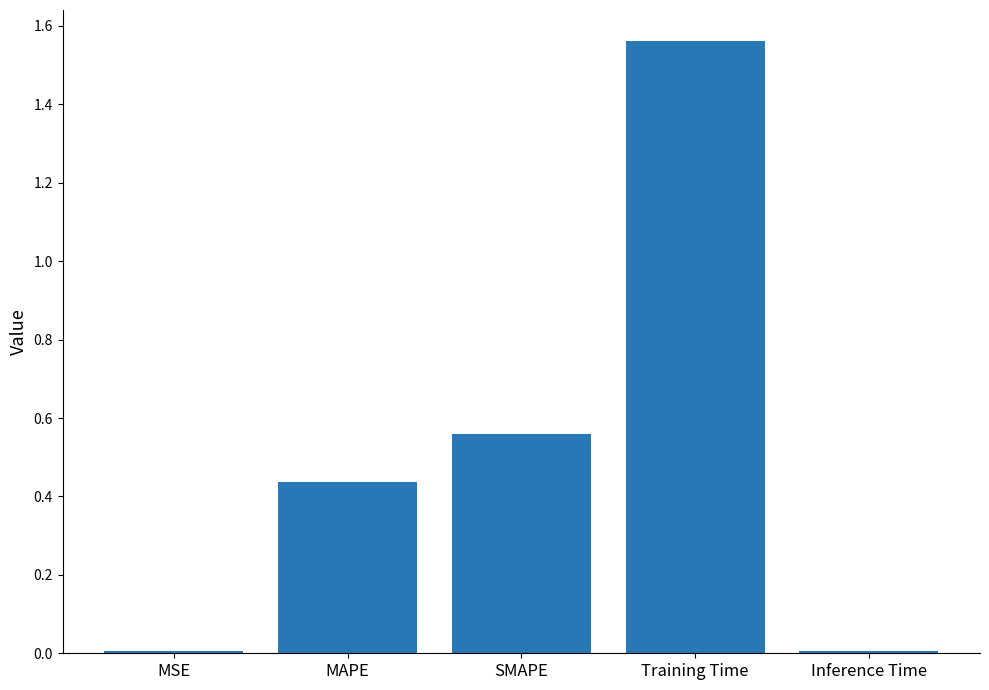

Is it true that the value at MAPE is 0.8?

False